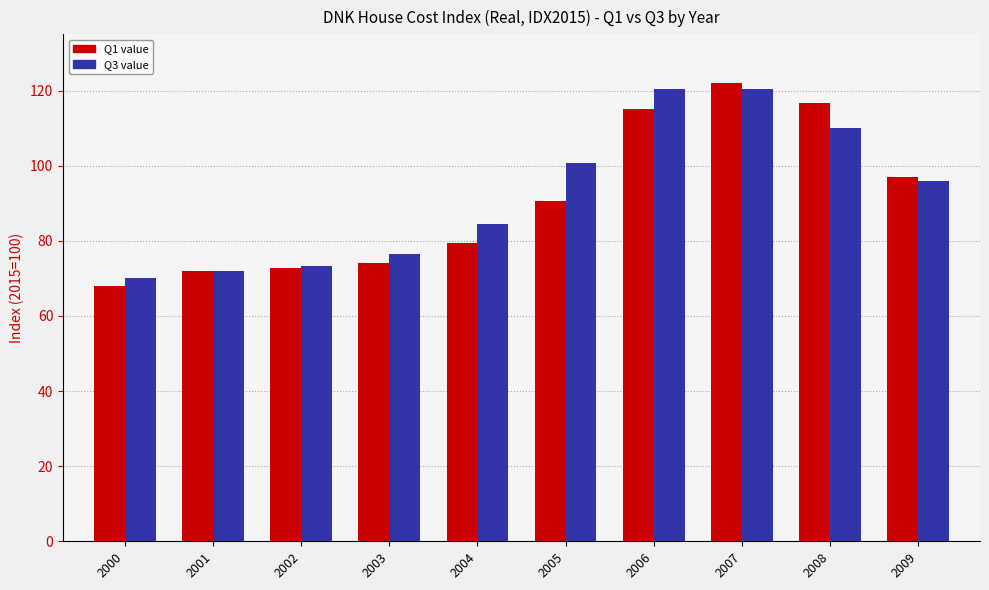

At which category is the sum across all series the highest?

2007